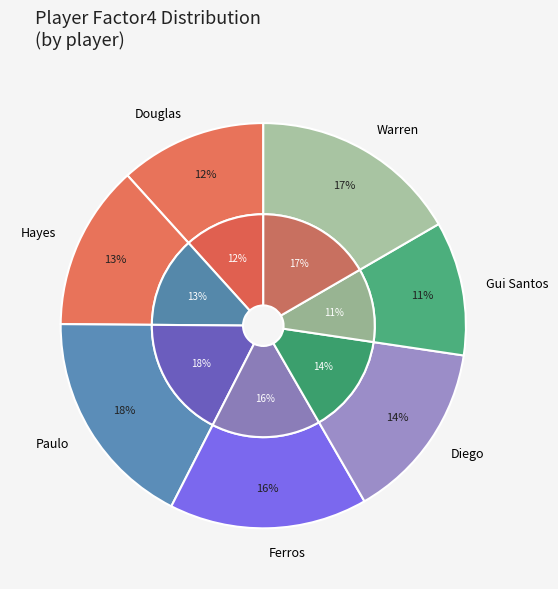

How much of the chart is everything except Douglas?

88.3%